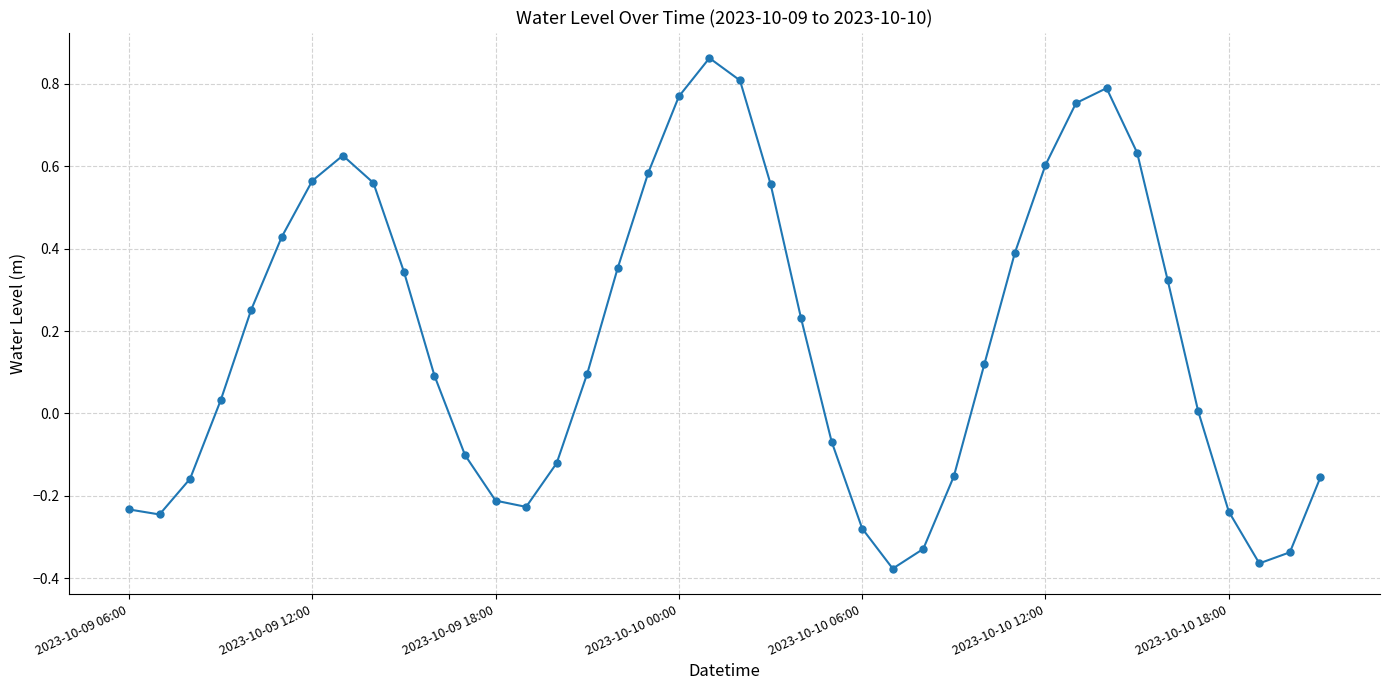

How many interior local peaks (higher than both neighbors) does the data have?

3